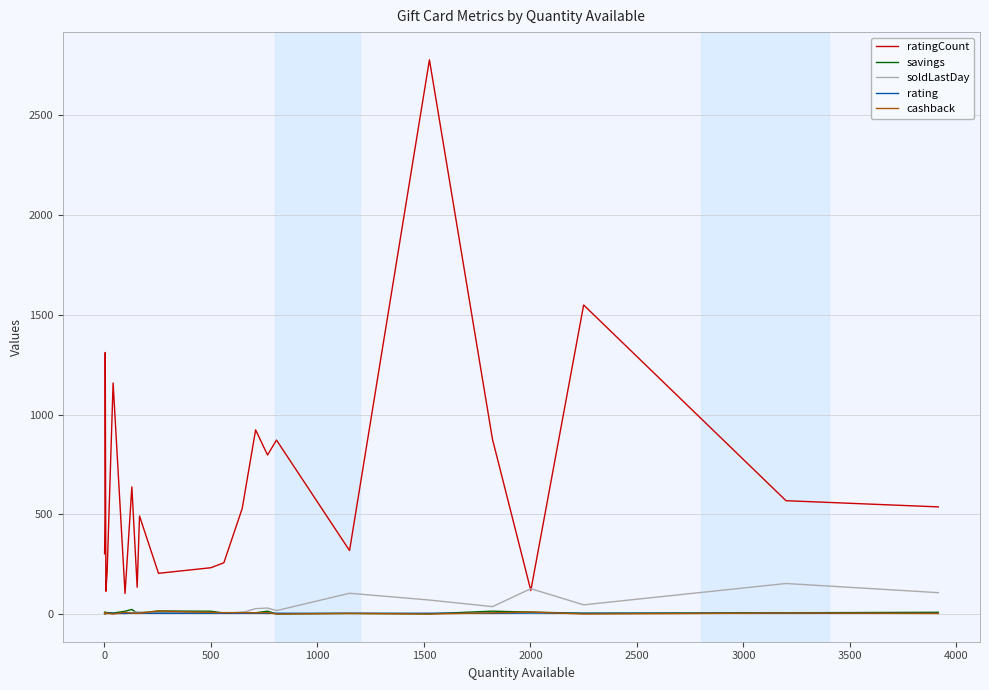

What is the difference between the maximum and minimum values in the ratingCount series?

2675.0